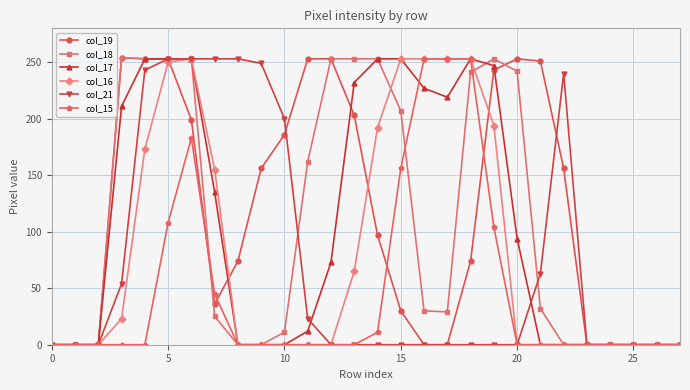

At how many categories does at least one series exceed 146?

20